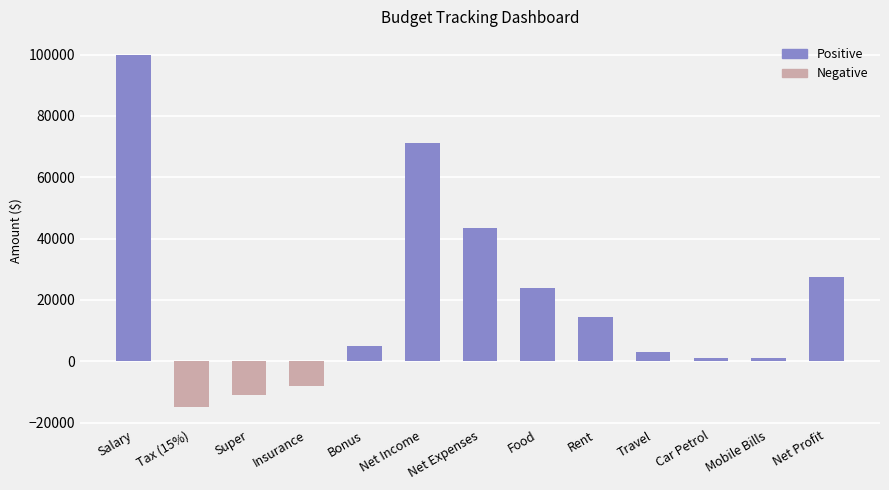

What is the difference between the second highest and second lowest values?

82000